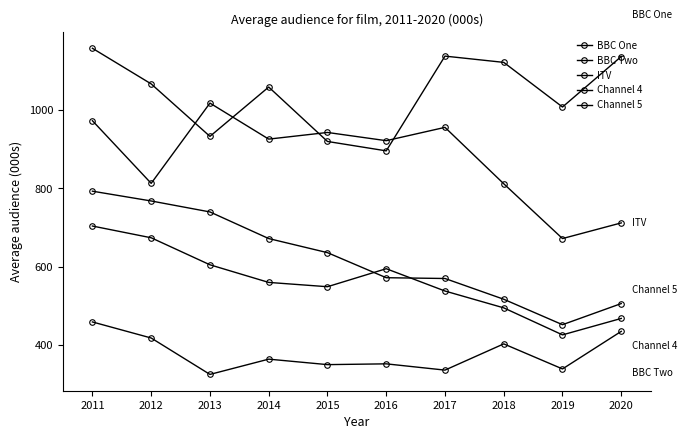

Is the value of Channel 5 at 2016 greater than the value of BBC Two at 2018?

Yes